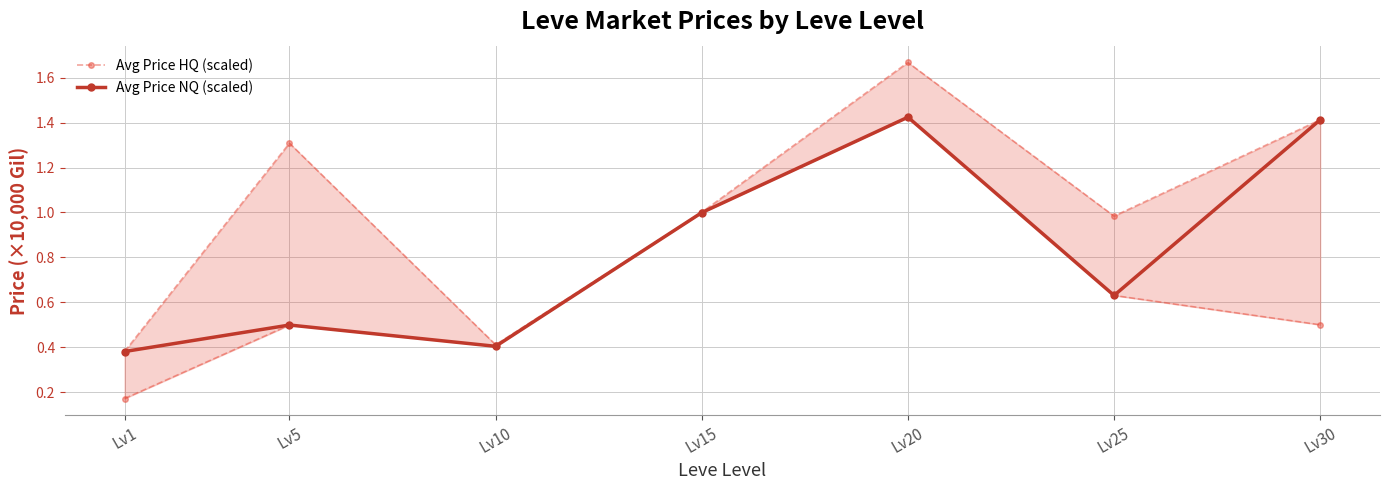

Where is Avg Price HQ (scaled) nearest to the value 1?

Lv15